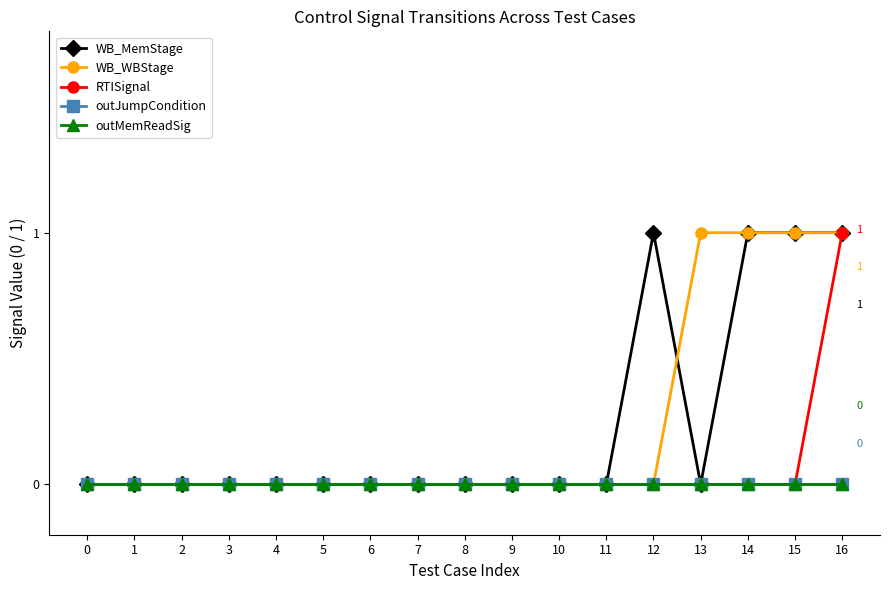

Does the chart have visible grid lines?

No